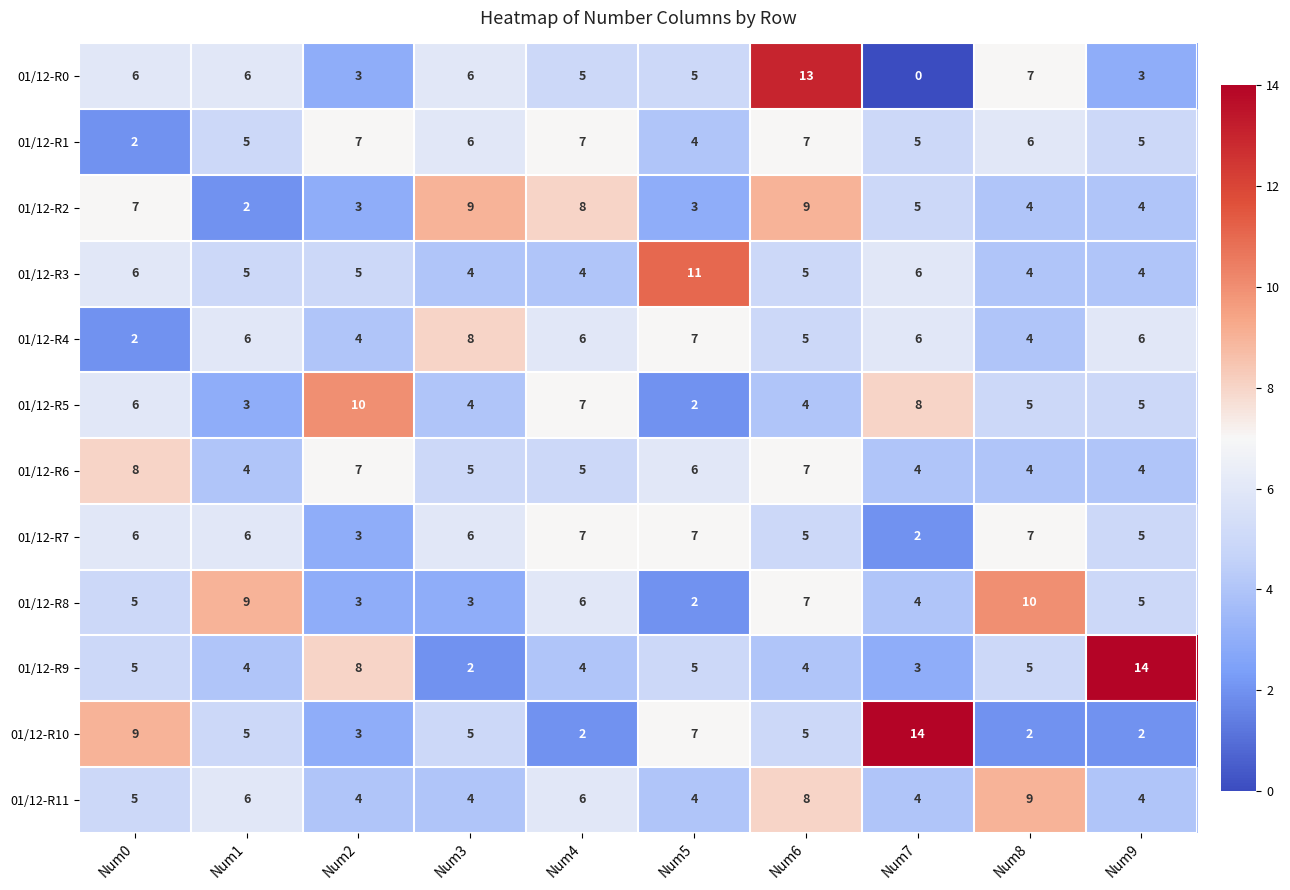

What is the spread (max minus min) of values at Num7?

14